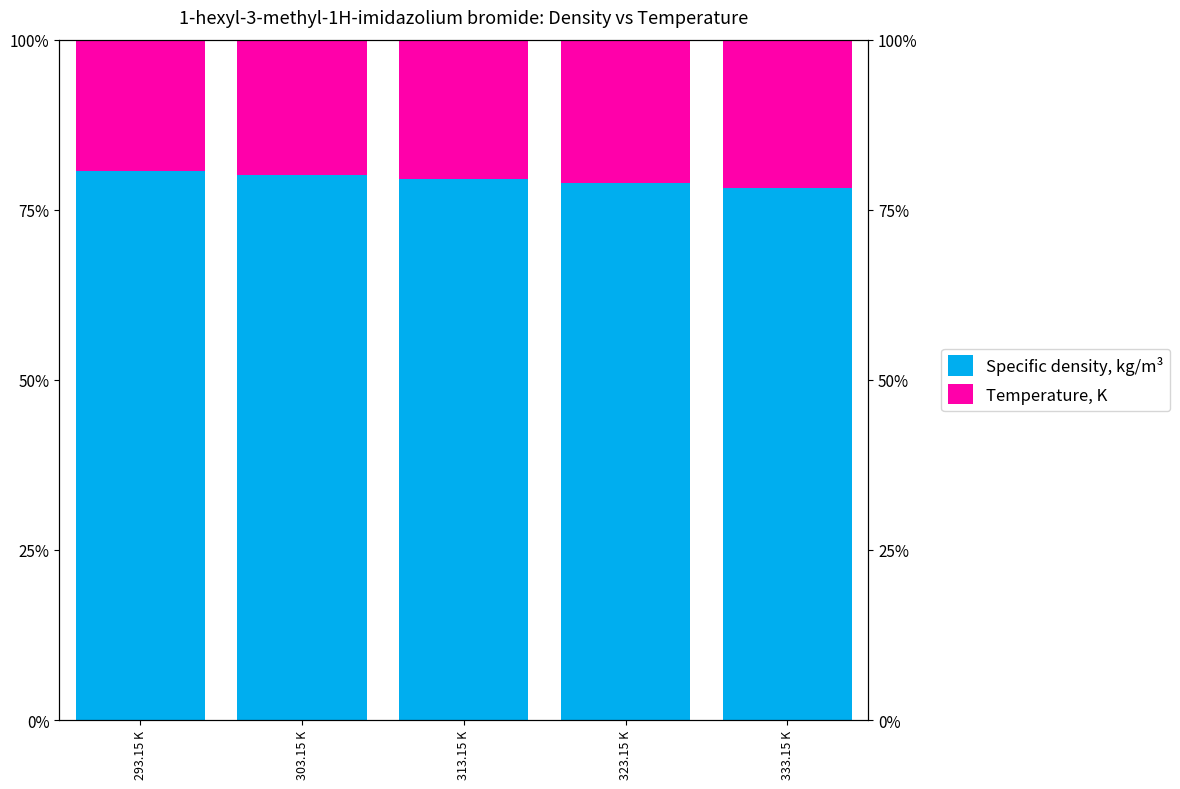

What is the average value of the Temperature, K series?

20.5